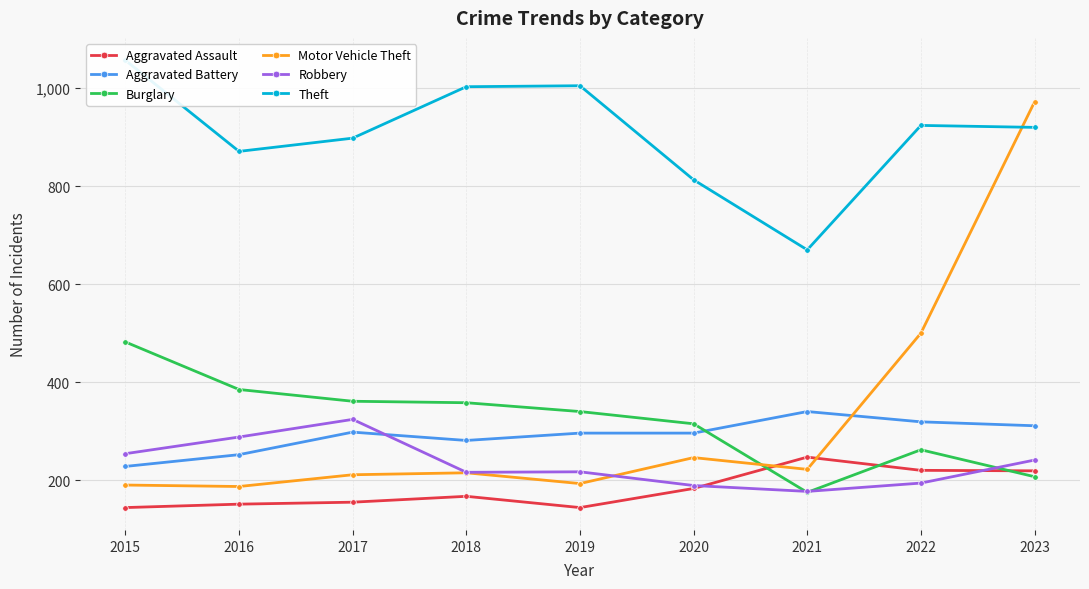

At which label does Theft first exceed 920?

2015